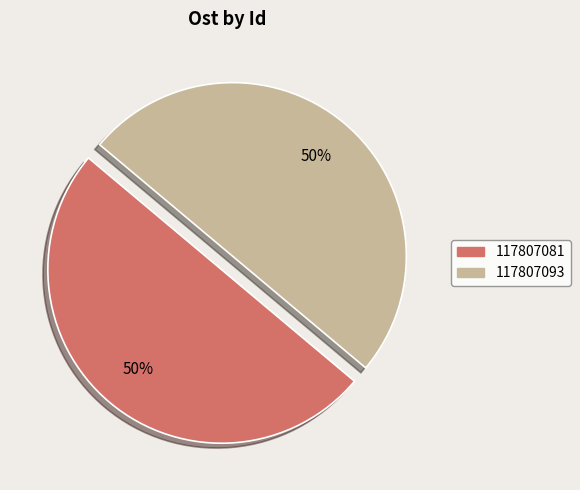

Is it true that 117807093 is 64% of the pie?

False